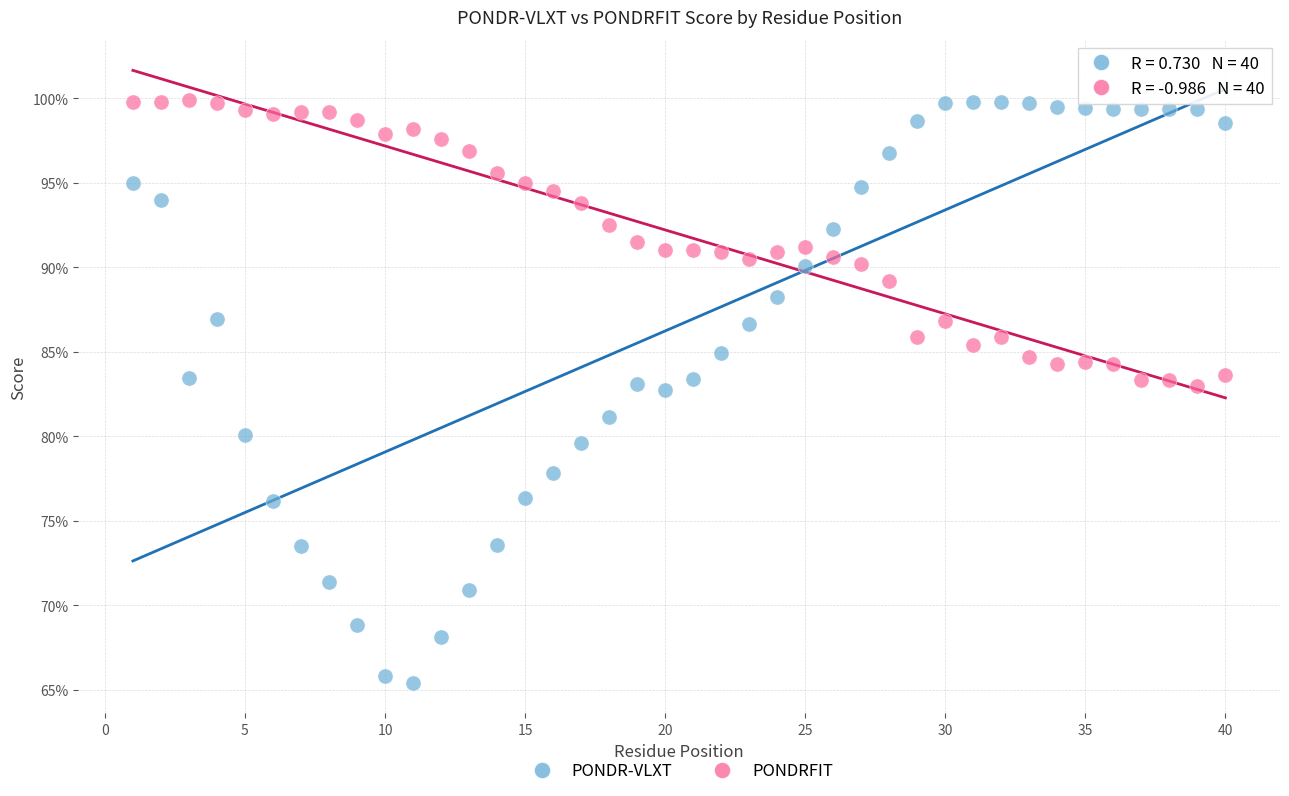

What are all the series names shown in the legend?

PONDR-VLXT, PONDRFIT